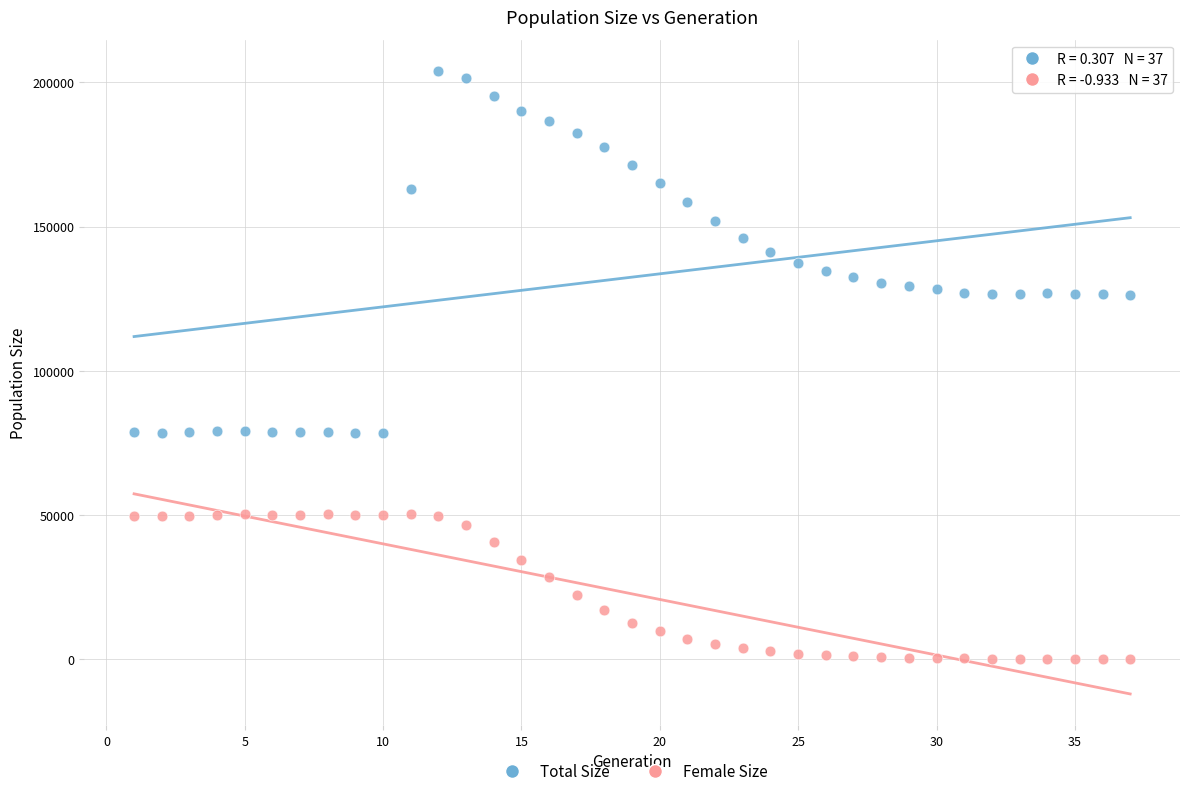

Across all data points, what is the range of X values (max minus min)?

36